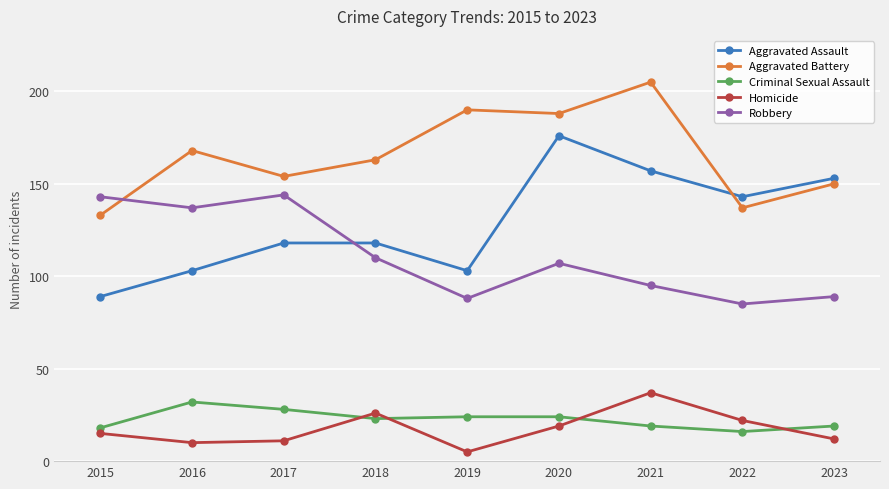

What is the average value of the Homicide series?

17